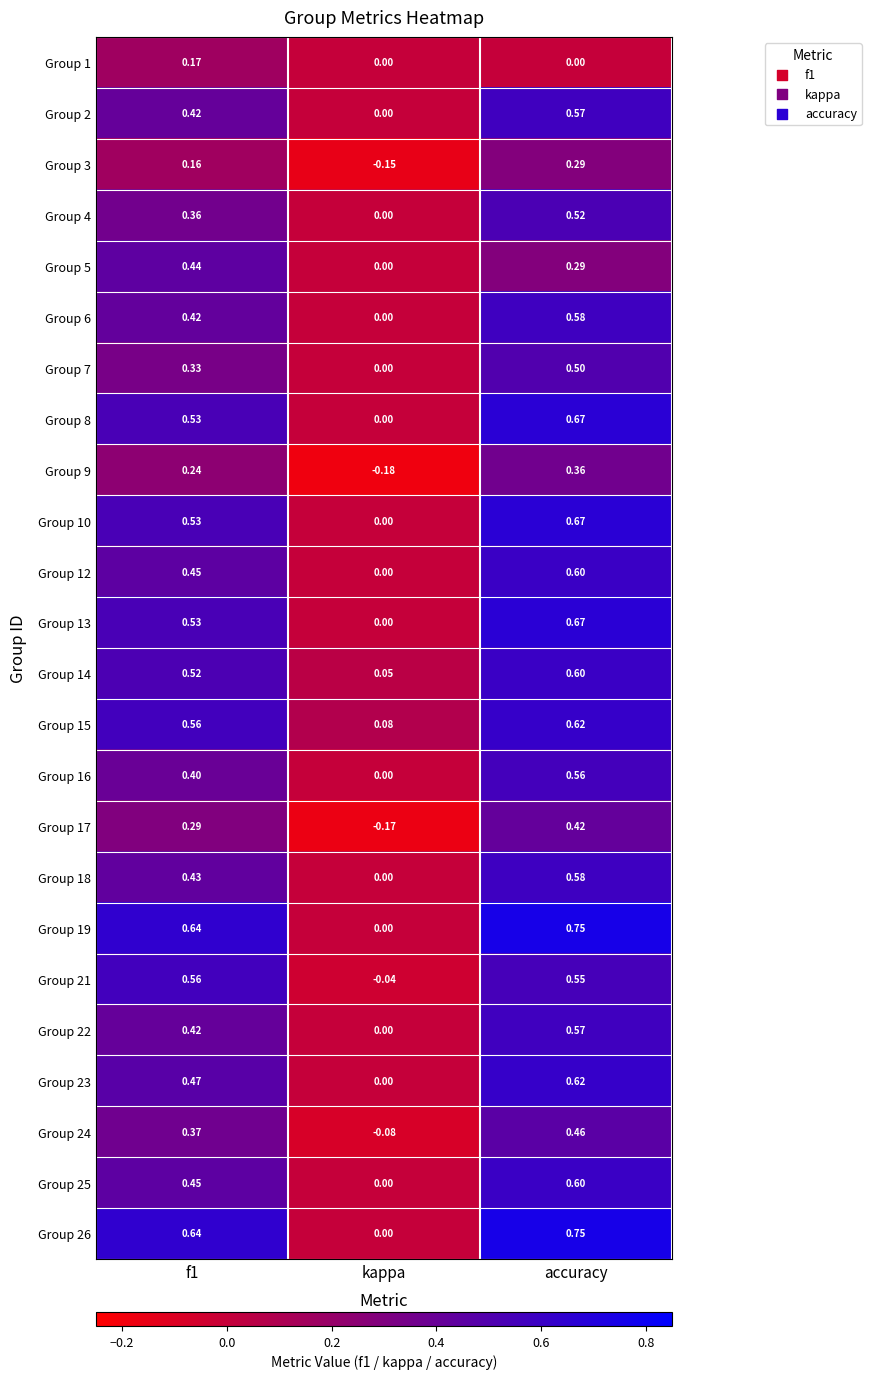

At which category does the chart reach its minimum across all series?

kappa